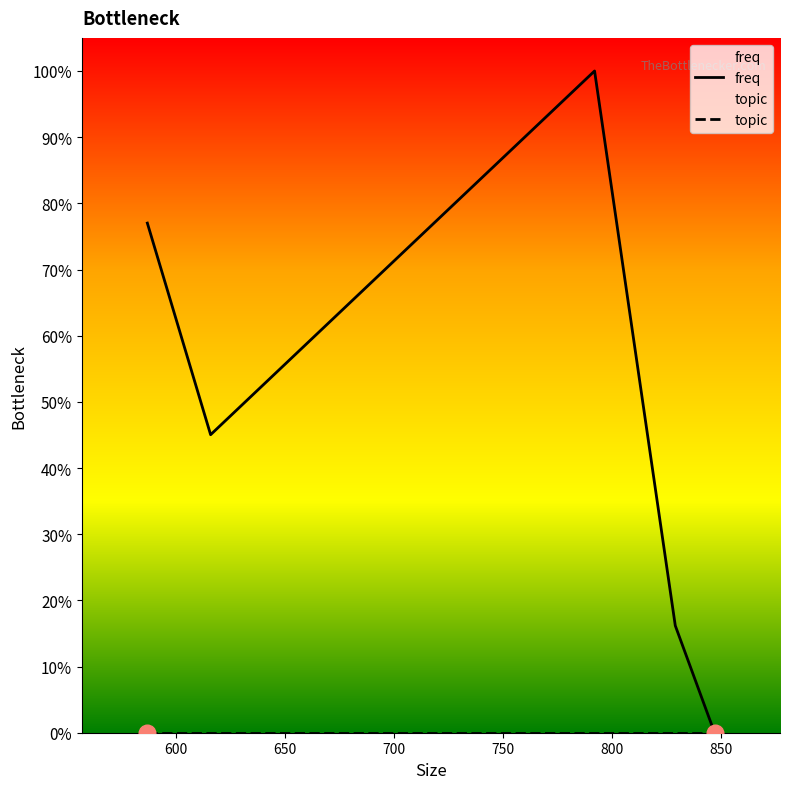

Rank the series by their maximum value, from highest to lowest.

freq, topic